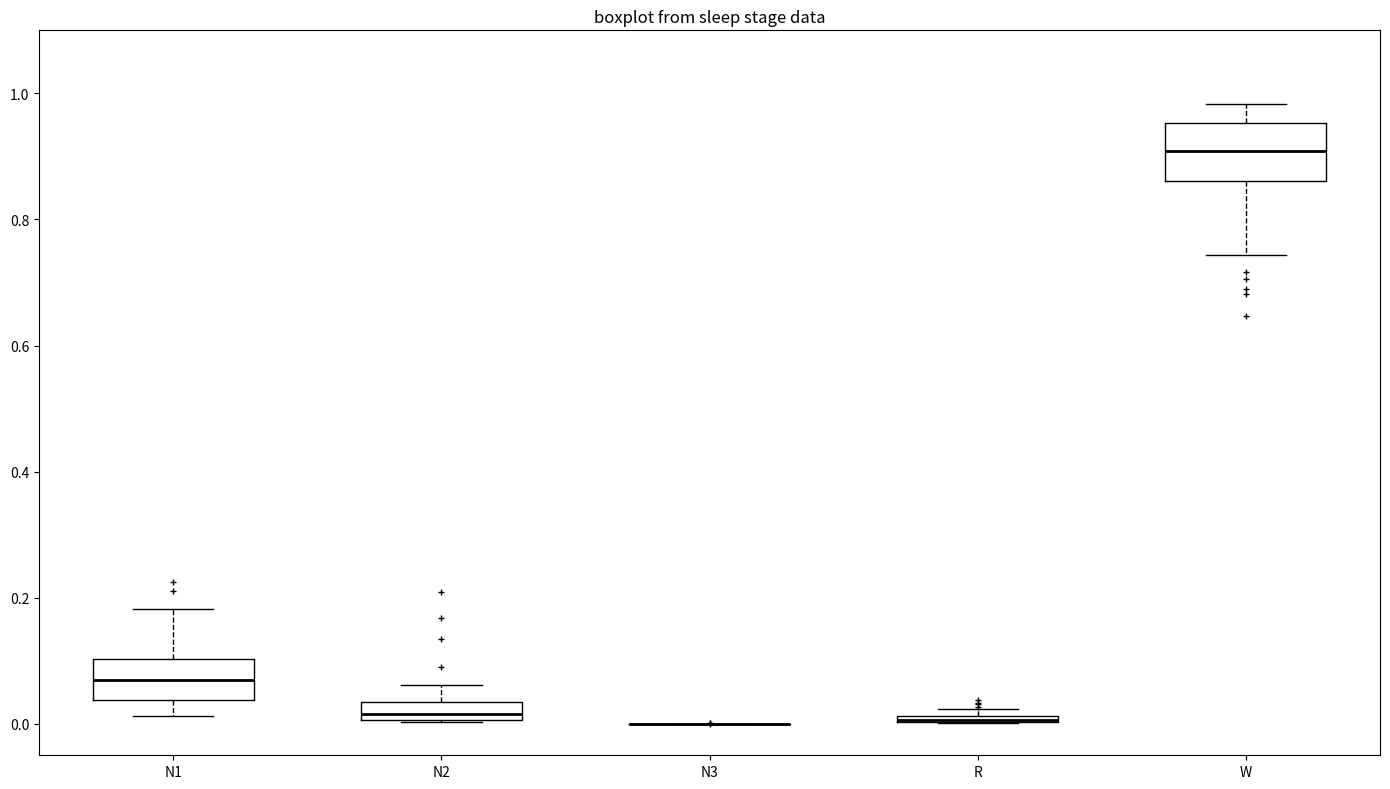

Which box is the tallest, from its lower edge to its upper edge?

W